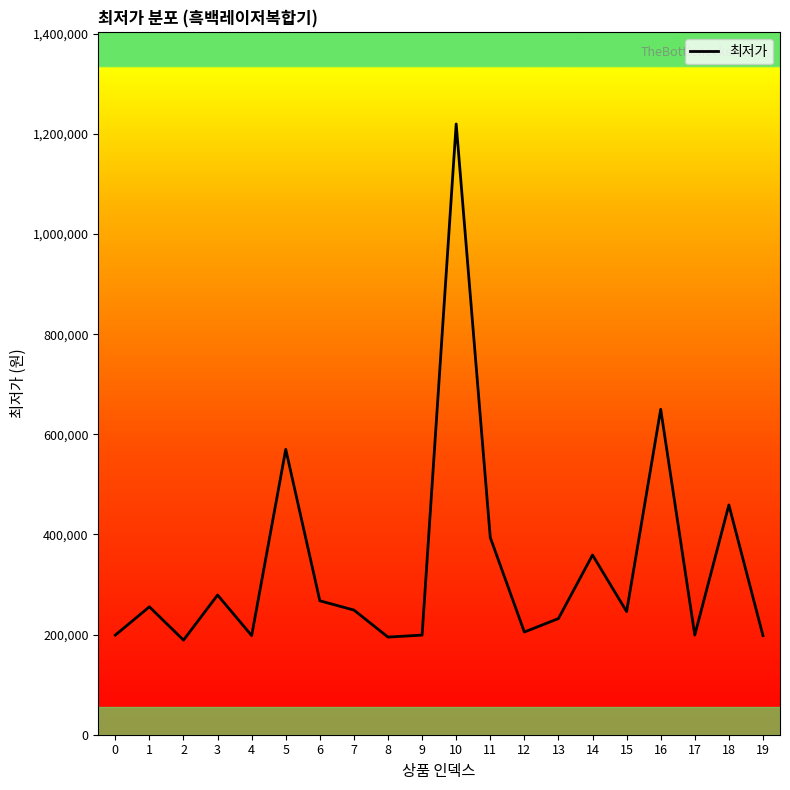

Read the value at 8.

195000